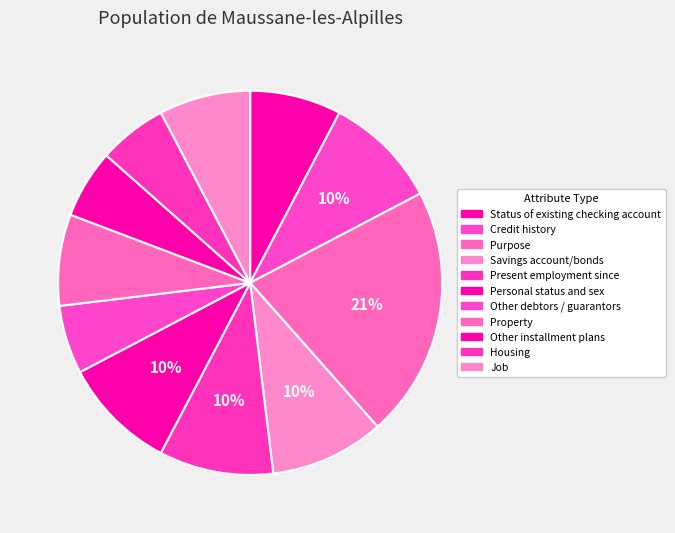

How many slices are in this pie chart?

11